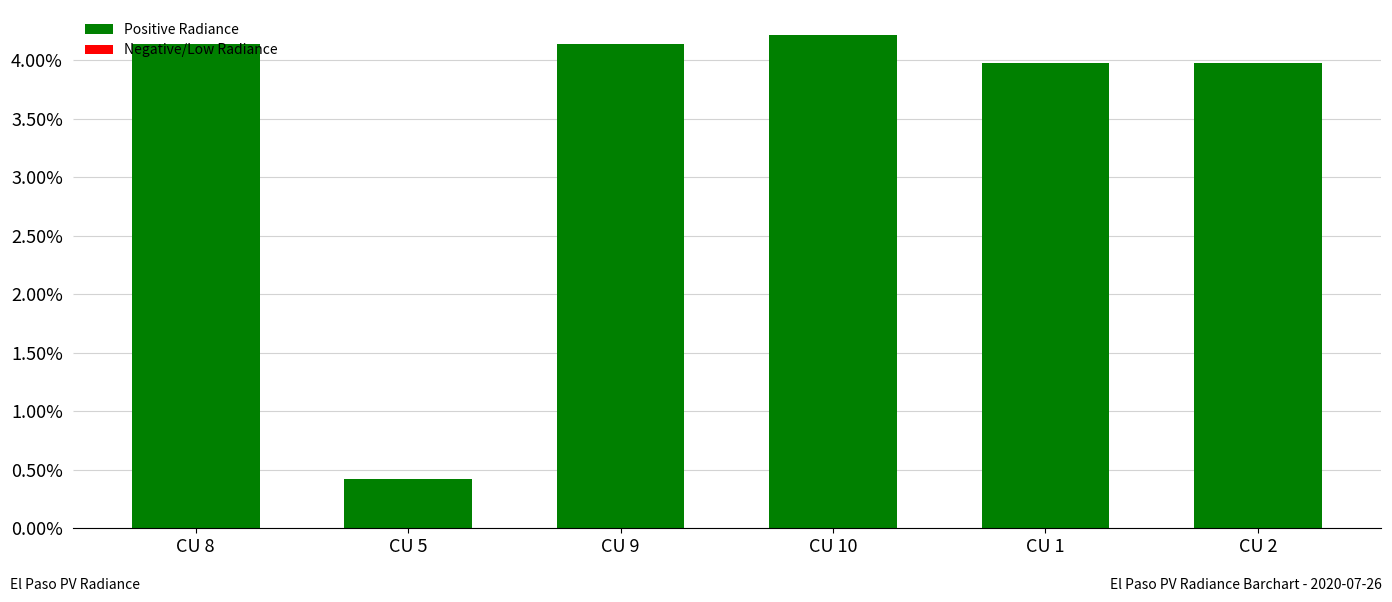

Where is the data nearest to the value 2?

CU 5